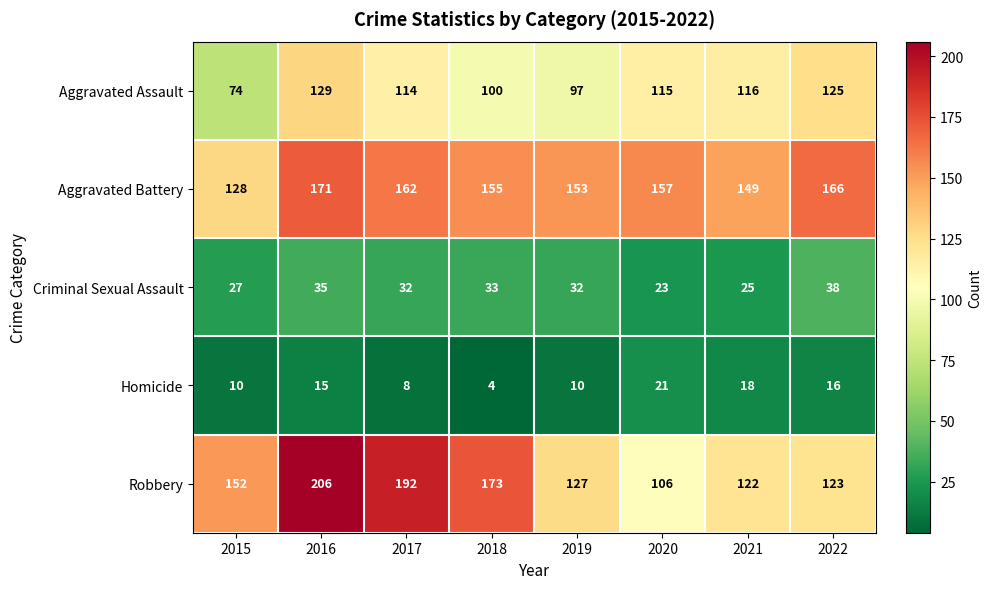

What is the total value across all series at 2022?

468